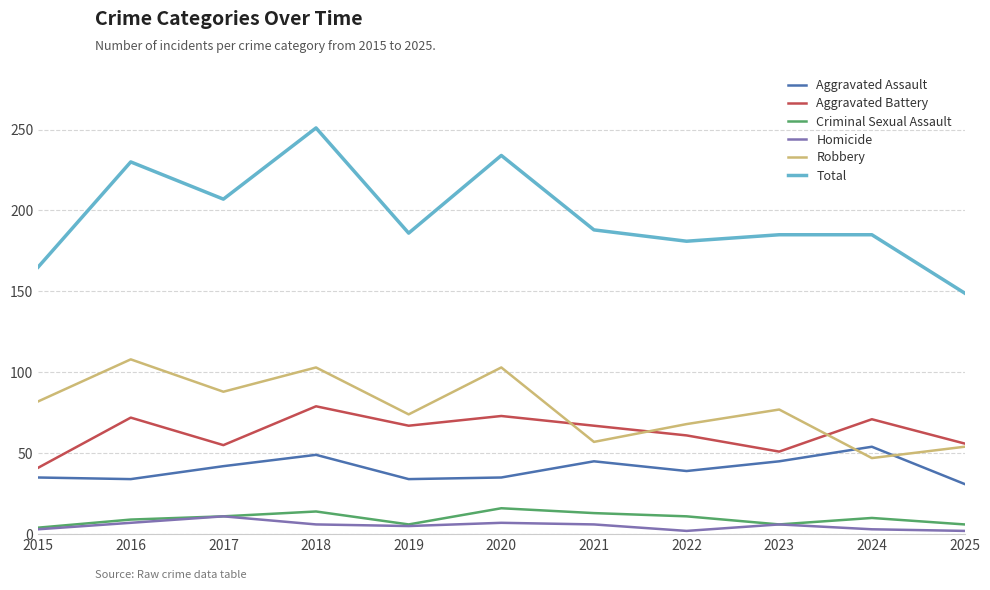

Is the value of Total at 2019 greater than the value of Aggravated Battery at 2024?

Yes